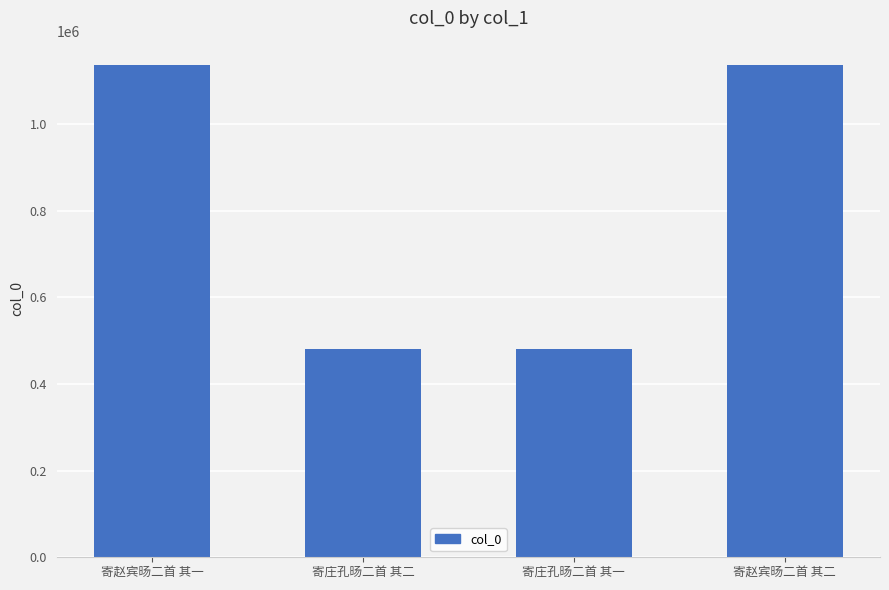

What is the difference between the values at 寄庄孔旸二首 其二 and 寄庄孔旸二首 其一?

1